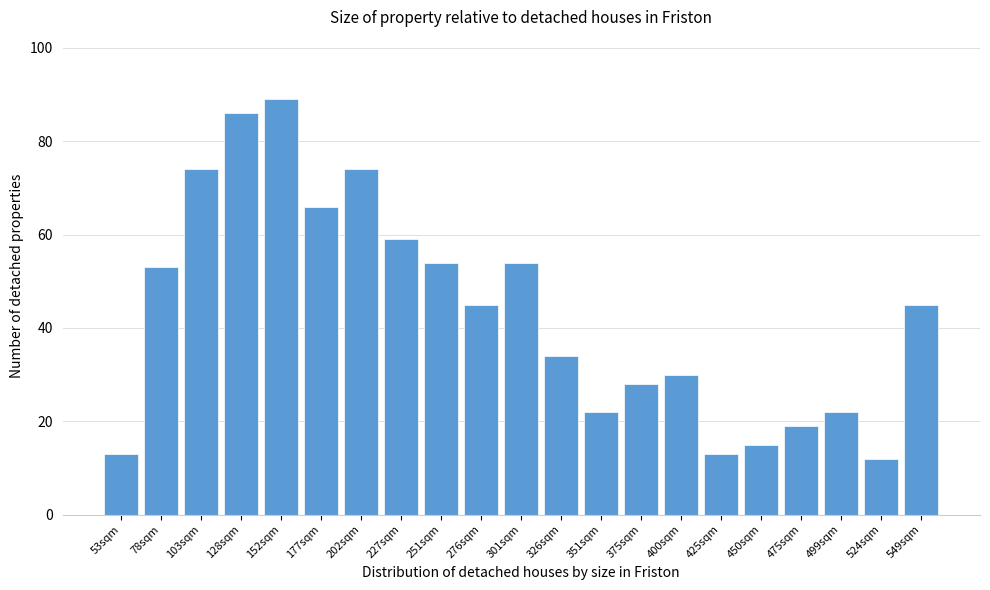

Reading left to right, list all the values displayed in this chart.

13	53	74	86	89	66	74	59	54	45	54	34	22	28	30	13	15	19	22	12	45